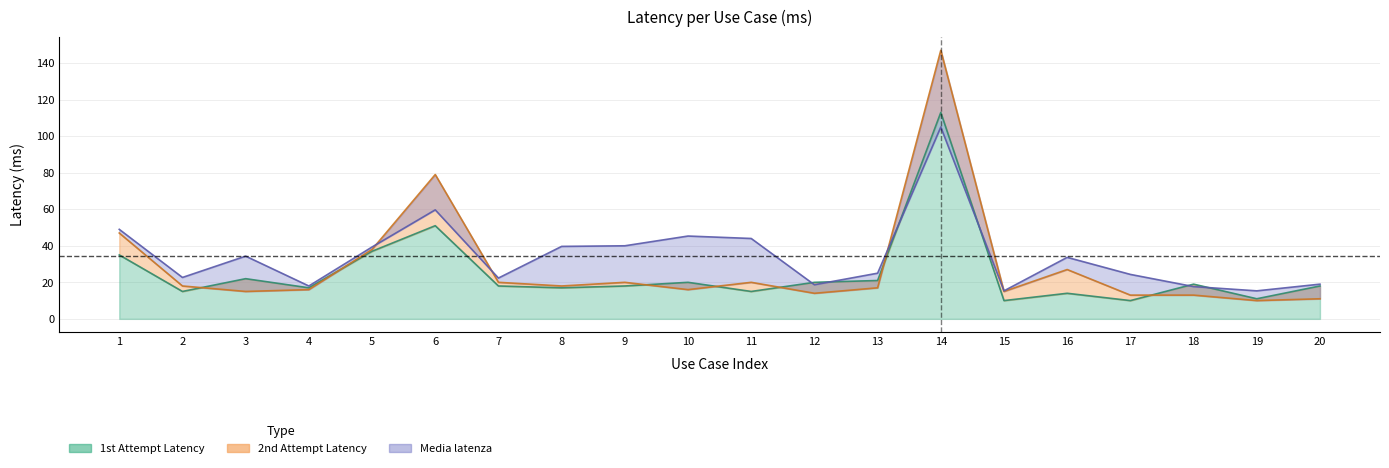

What is the value of the Media latenza point at the 2nd from the left?

22.7